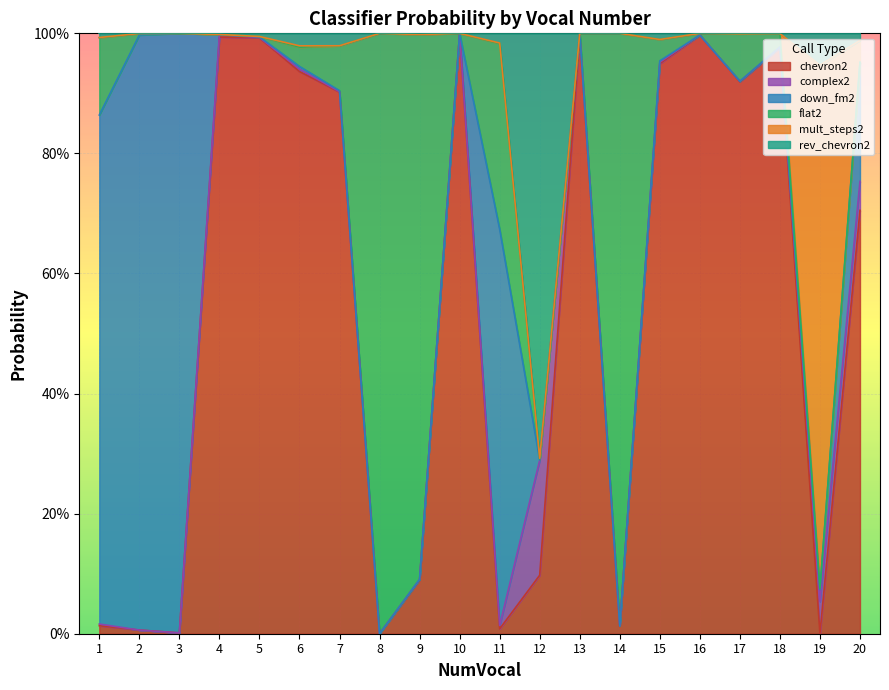

The chevron2 series shows 0.0 at 15. True or false?

False